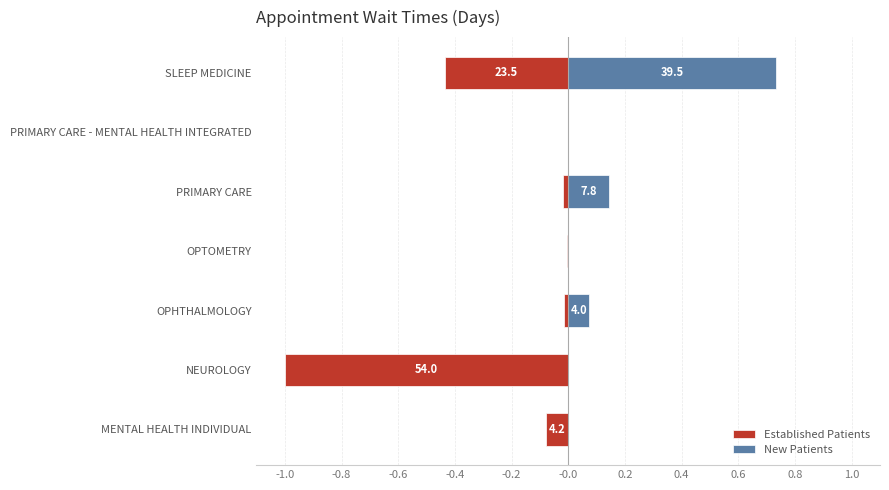

What is the maximum value for New Patients?

0.7